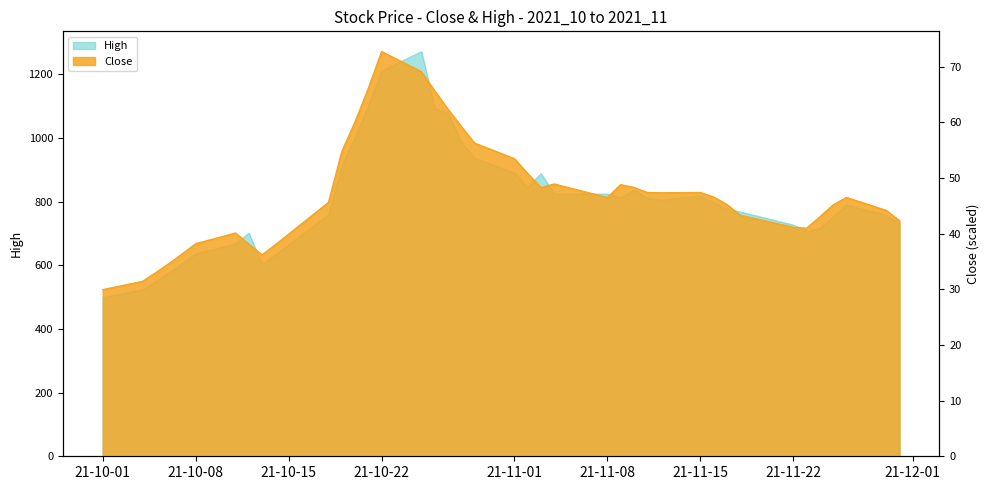

What is the smallest value displayed?

29.9